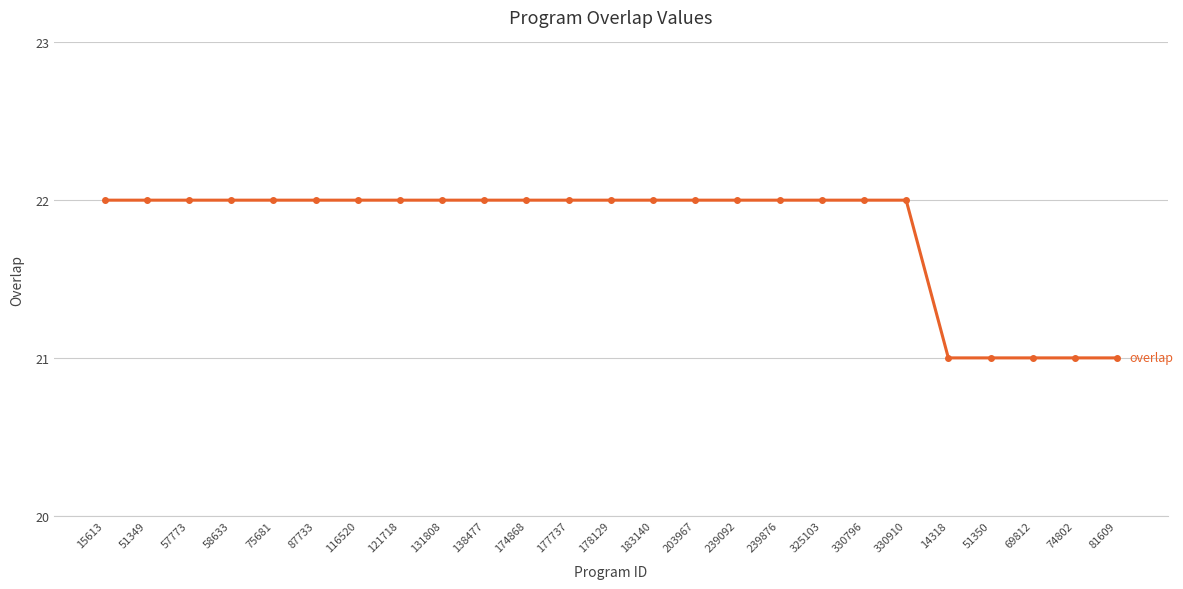

Does the chart display data point markers on the line(s)?

Yes